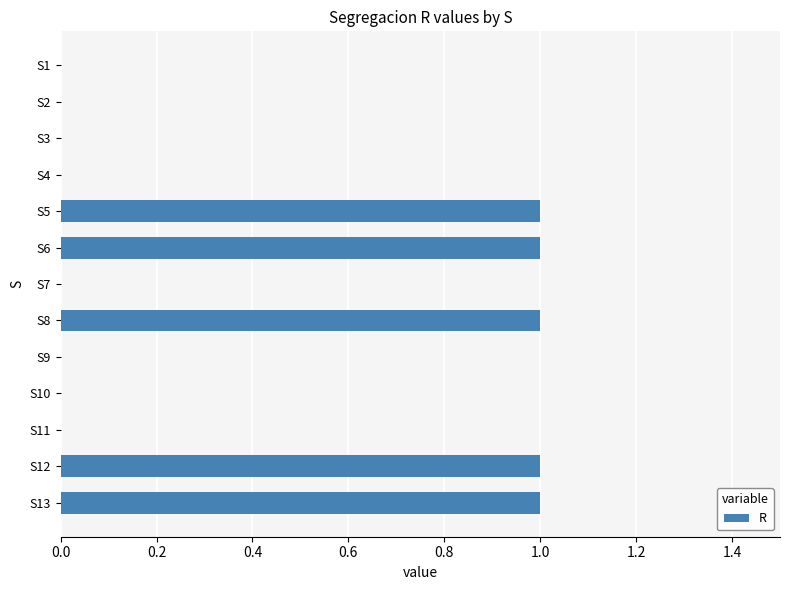

How many series are shown in this chart?

1